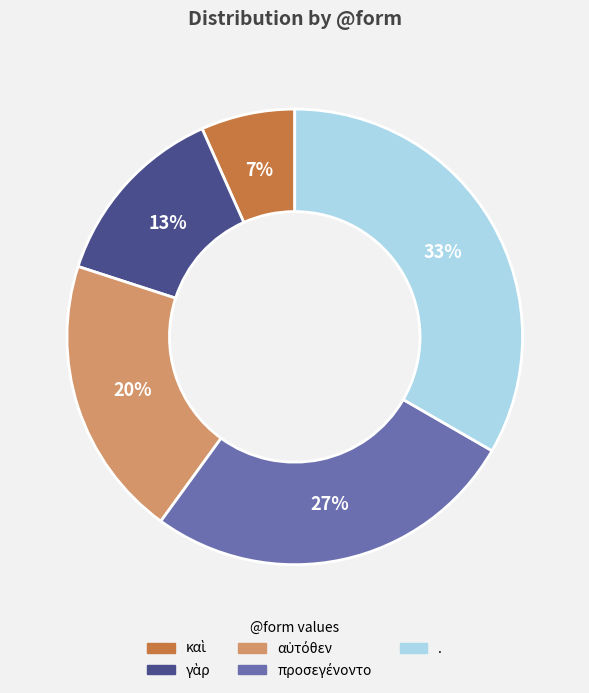

Is there any slice that represents more than half of the pie?

No